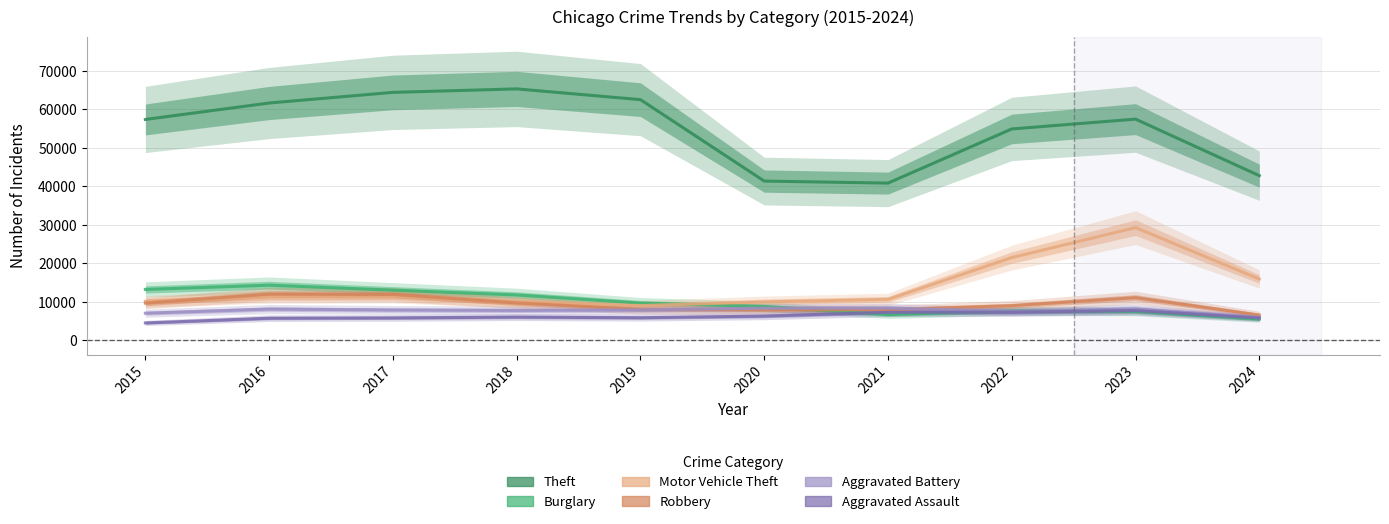

What is the value of the Theft point at the 3rd from the left?

64386